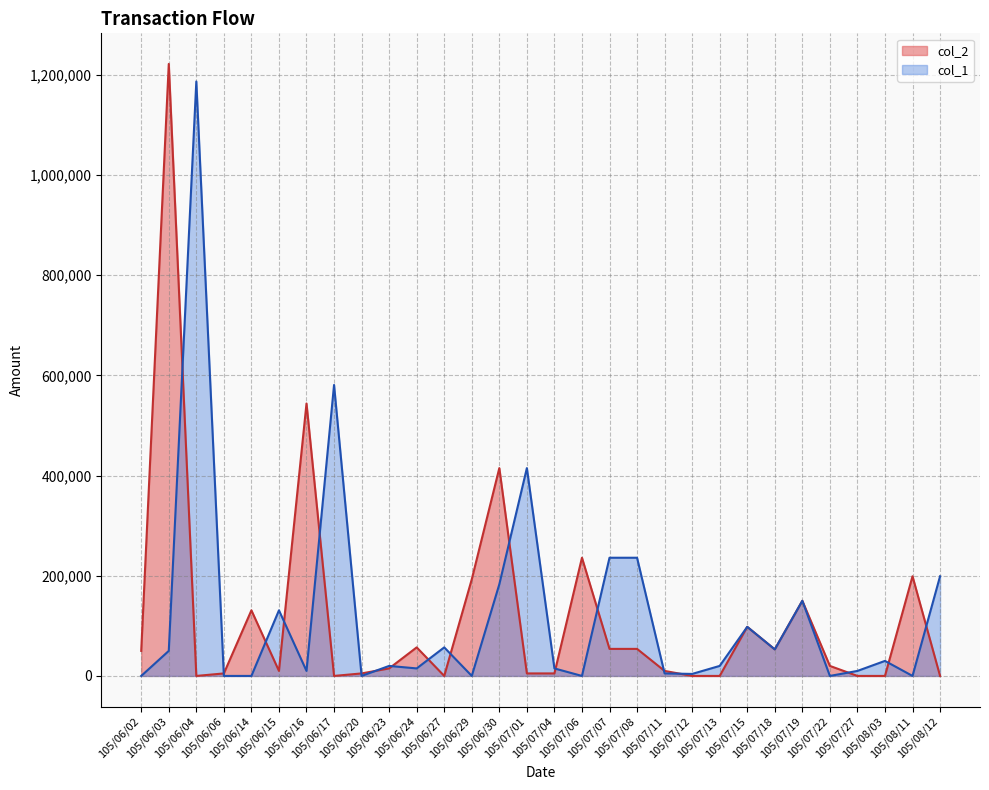

What is the total value across all series at 105/07/15?

196000